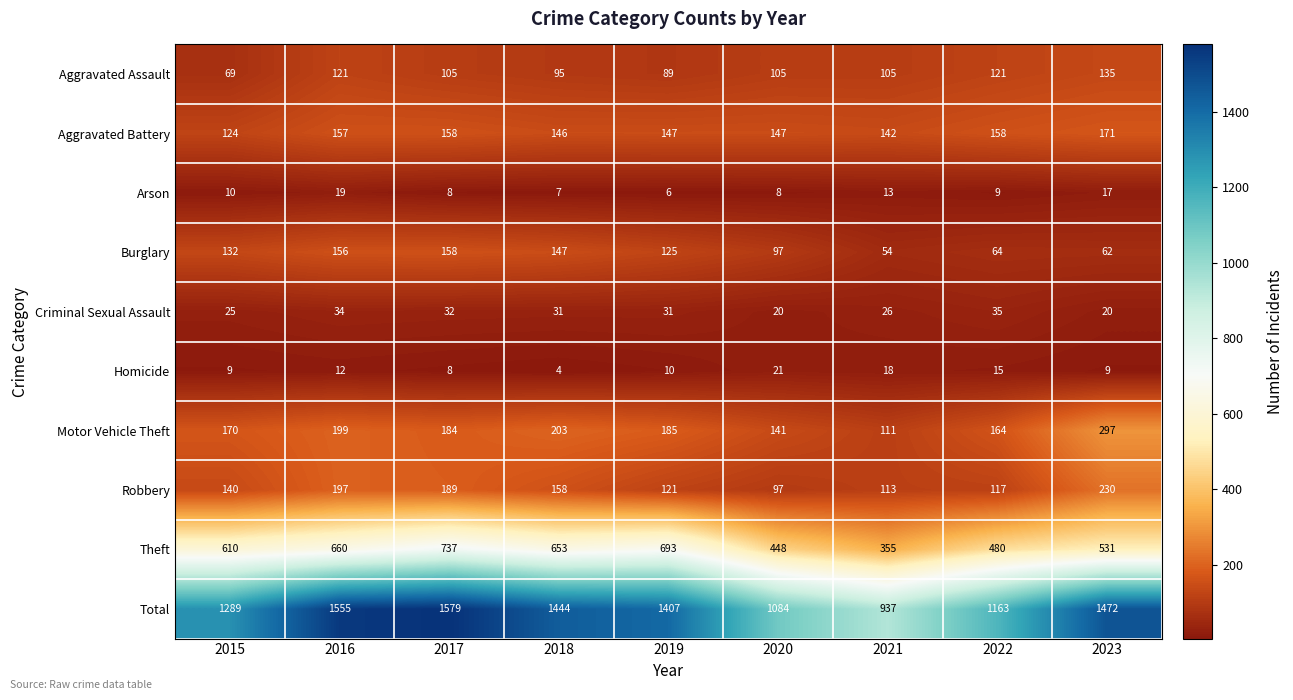

What value does the Criminal Sexual Assault series have at 2016, to the nearest 5?

35